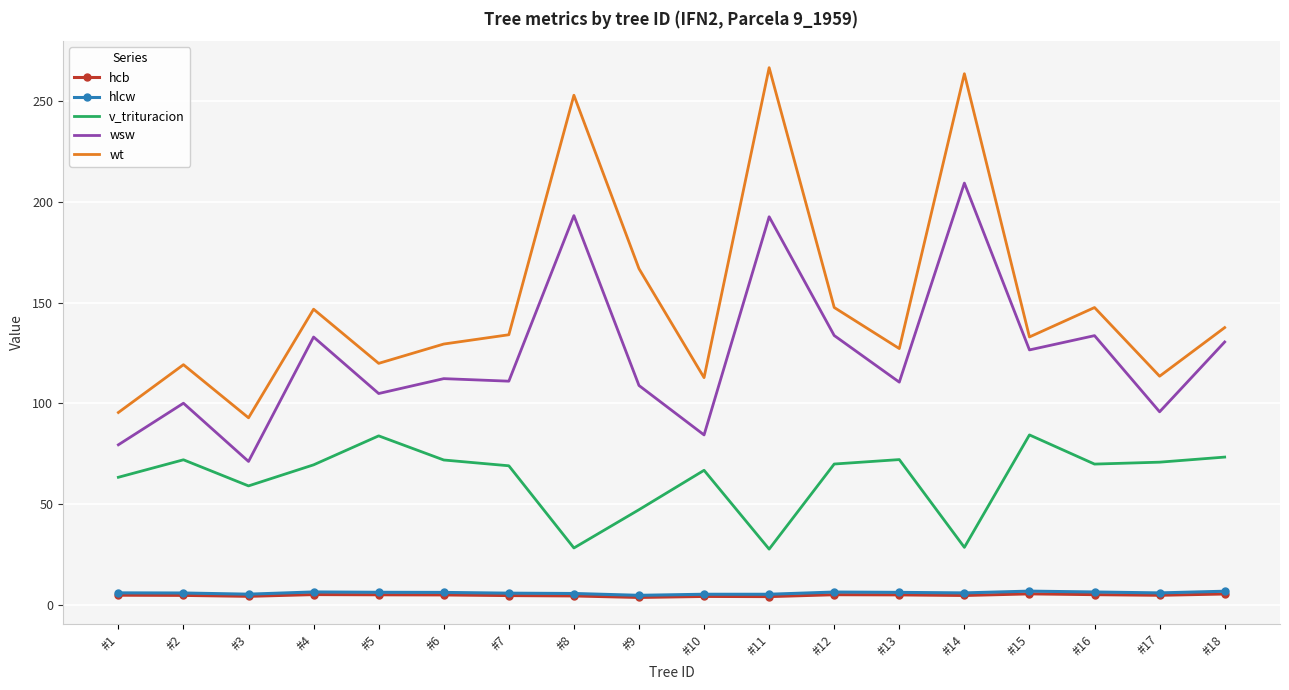

Which series changed the most between #9 and #11?

wt